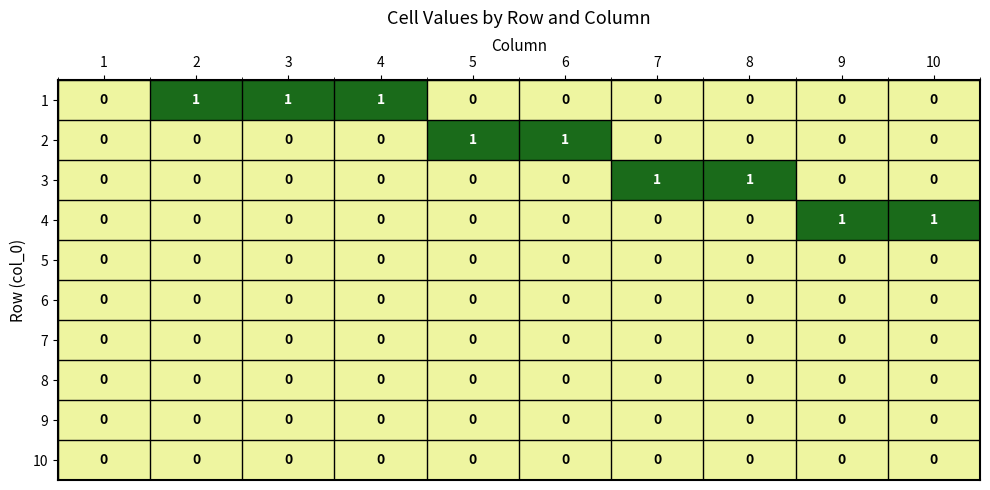

True or false: 1 has a value of 1 at 7.

False